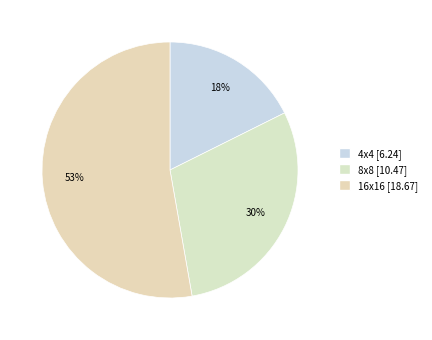

Count the number of slices in the pie.

3